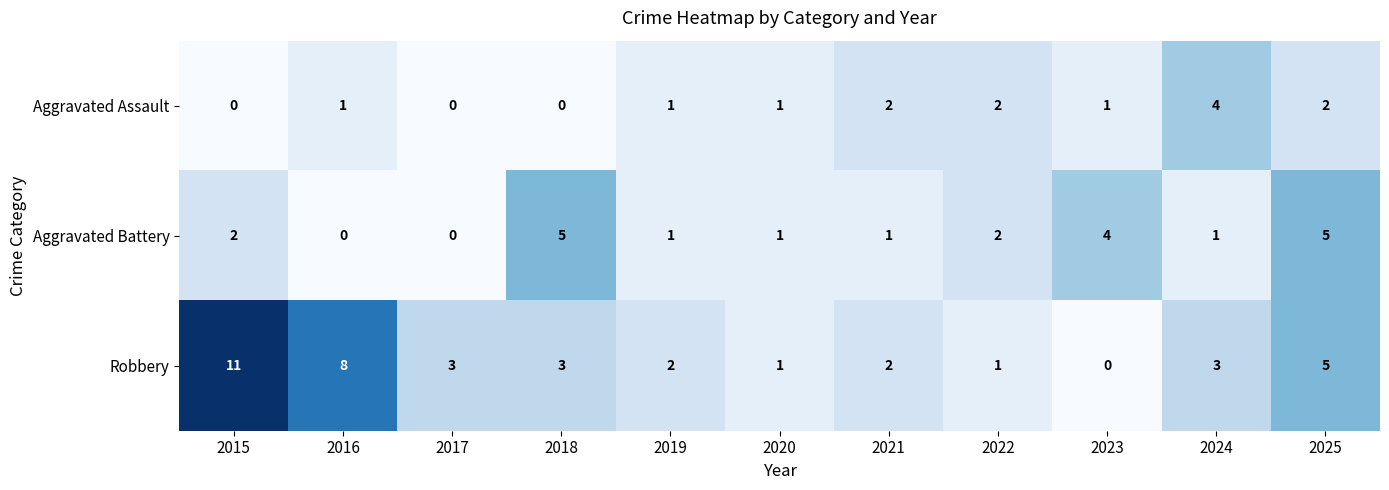

How many categories are shown in the chart?

11